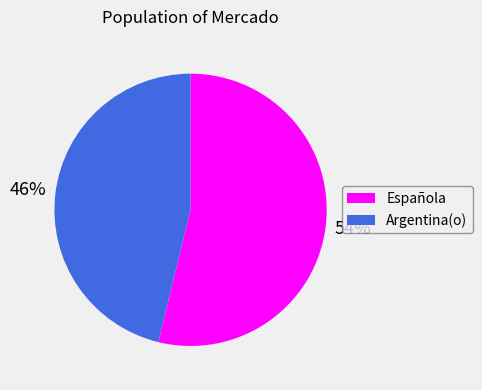

Is Española the majority of the pie?

Yes